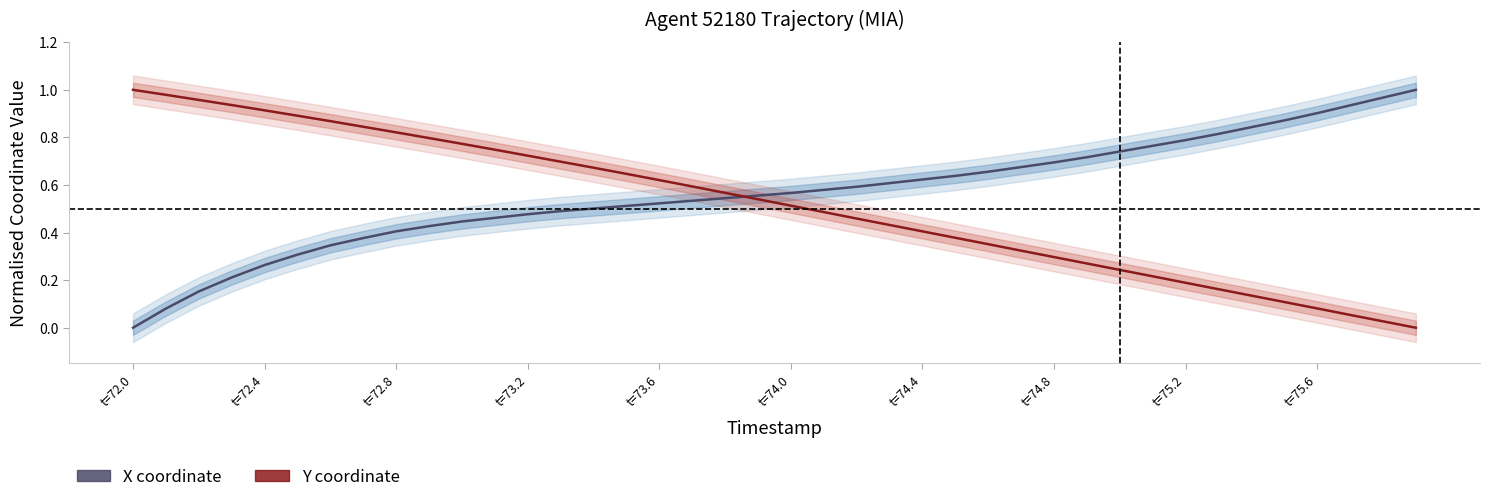

What is the difference between the maximum and minimum values in the X coordinate (normalised) series?

1.0